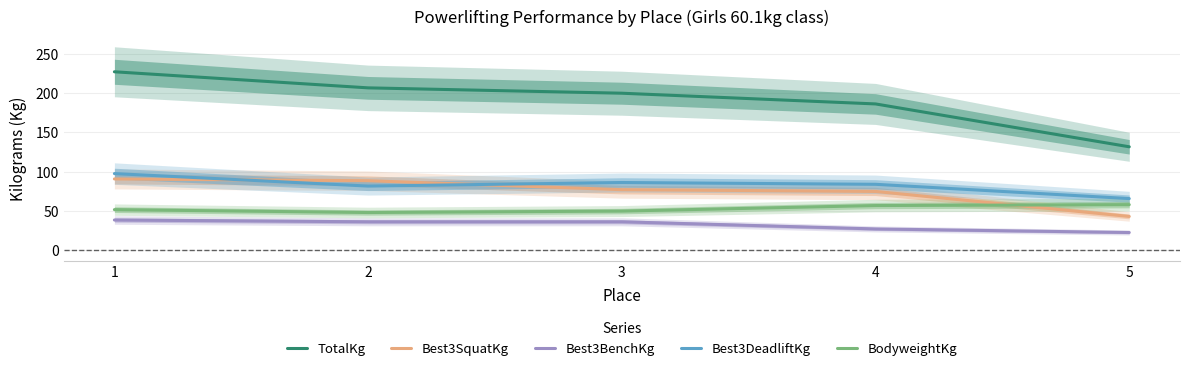

Rank the categories by Best3DeadliftKg value from highest to lowest.

1, 3, 4, 2, 5